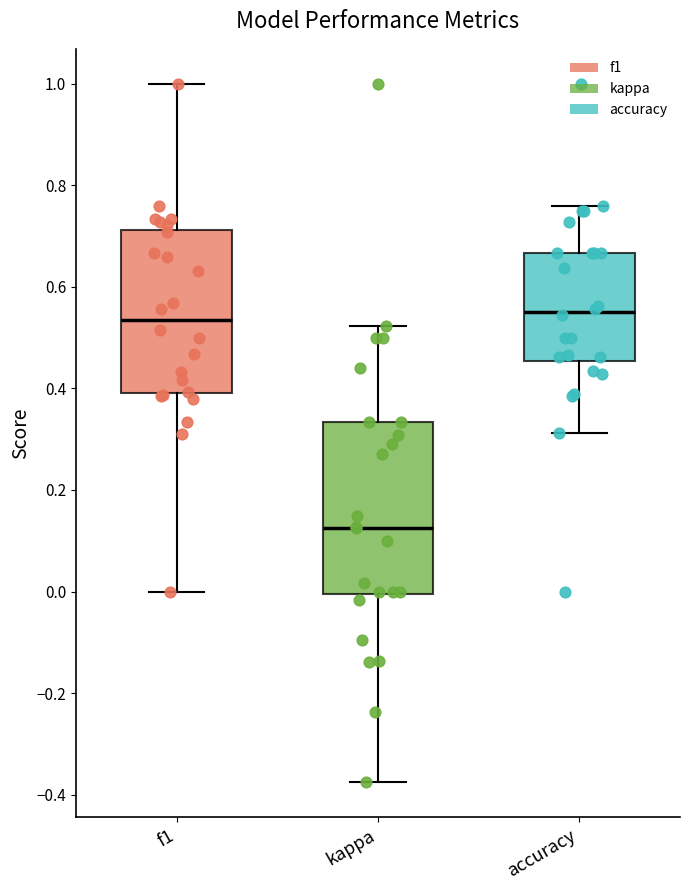

Which box has the lowest median line?

kappa